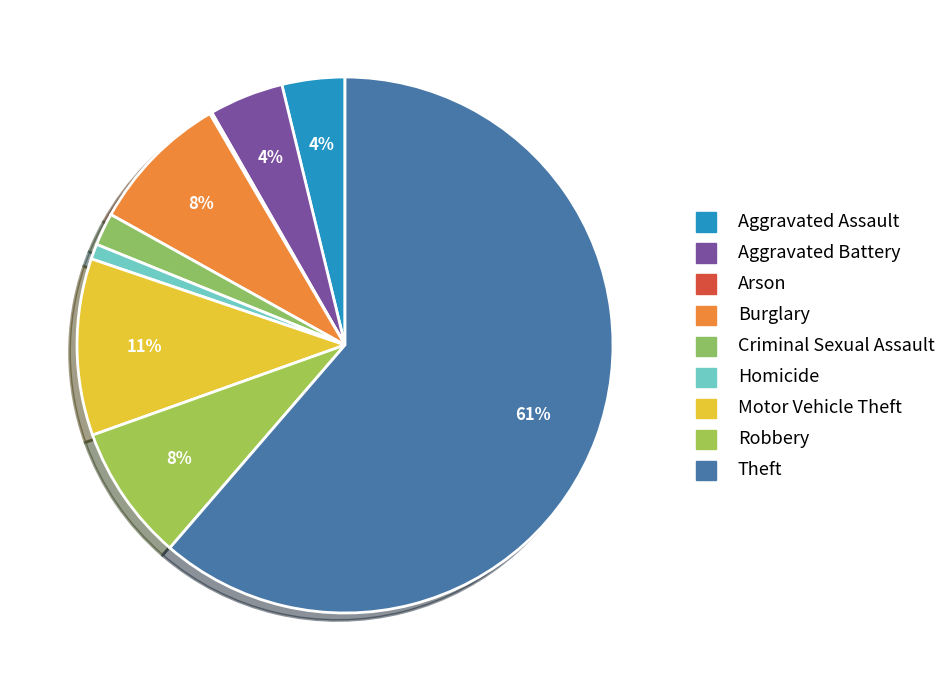

What percentage is the Criminal Sexual Assault slice, to the nearest percent?

2%